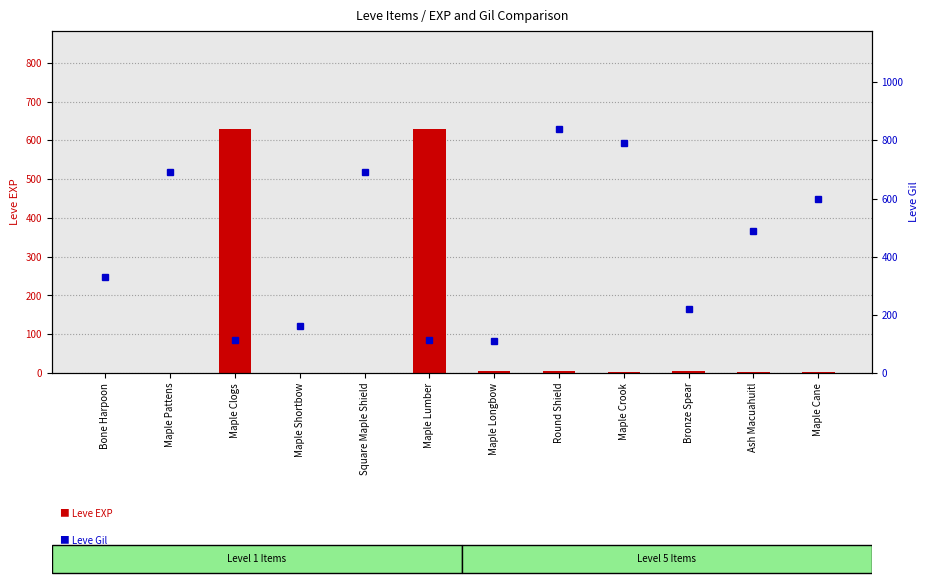

Rank the series by their maximum value, from lowest to highest.

Leve EXP, Leve Gil